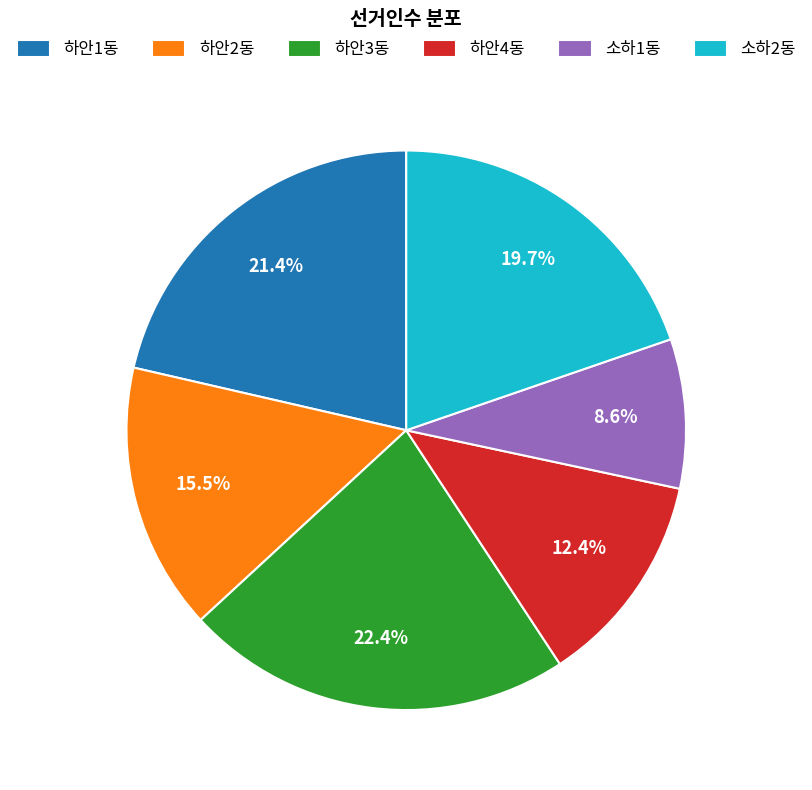

Is there a majority slice in this chart?

No